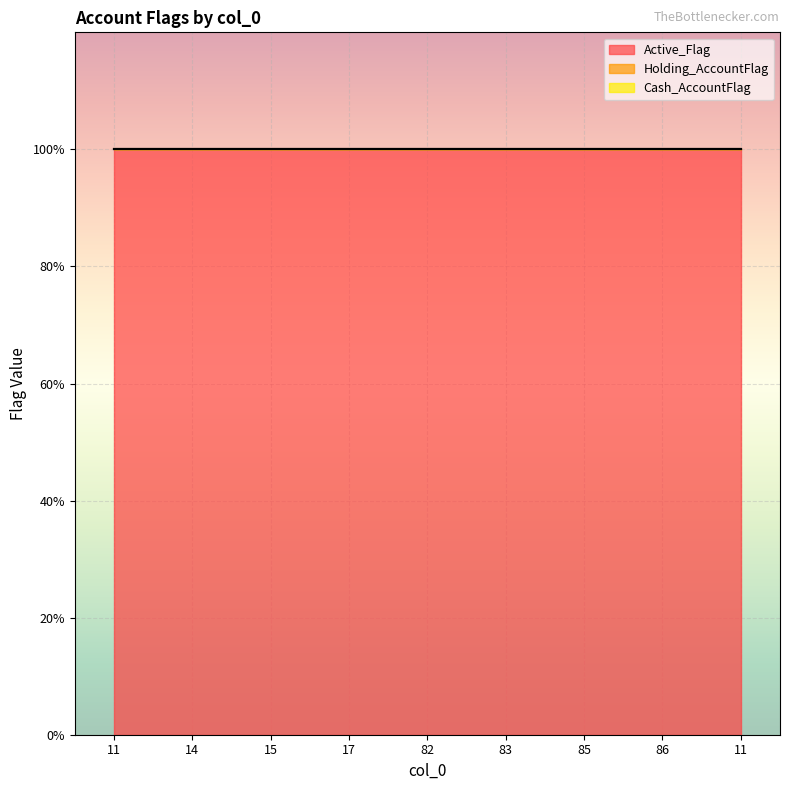

List the labels in order of Holding_AccountFlag value, smallest first.

11, 14, 15, 17, 82, 83, 85, 86, 11